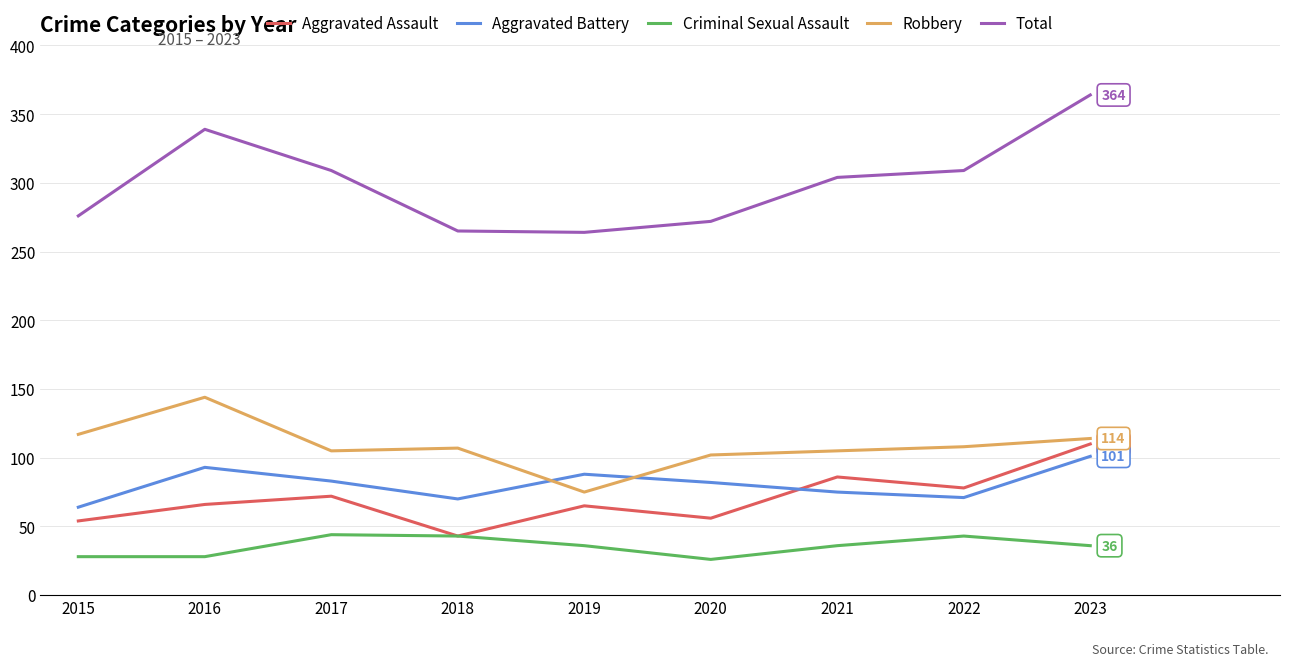

True or false: Aggravated Assault and Aggravated Battery cross at least once.

True